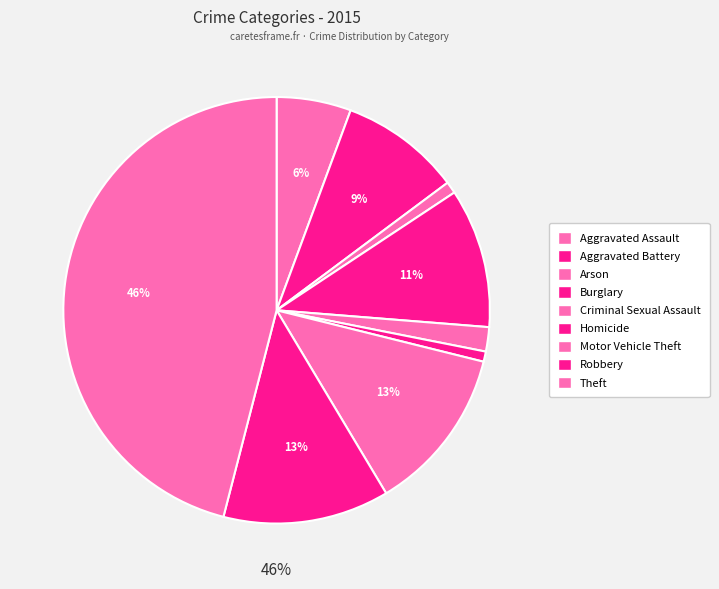

How many segments does this pie chart have?

9